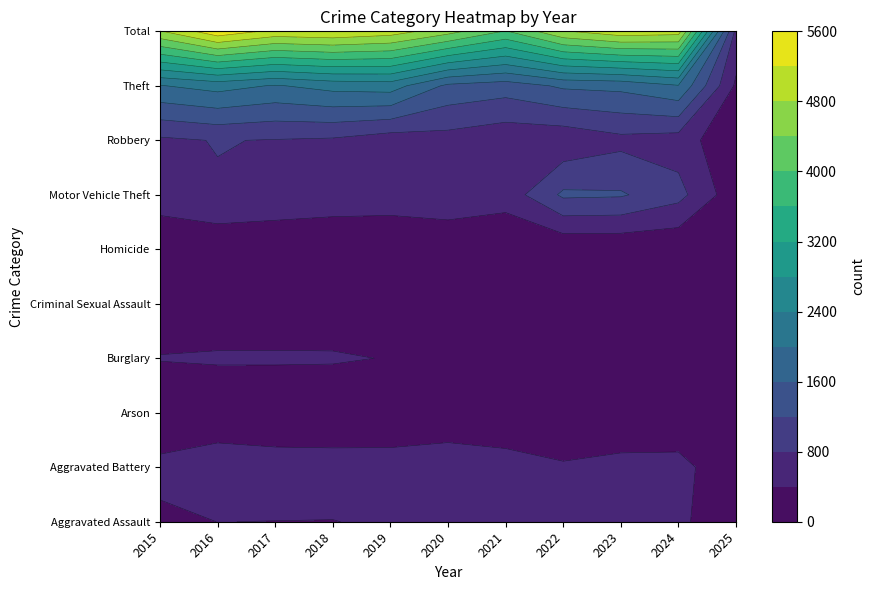

True or false: Aggravated Battery has a value of 268 at 2017.

False